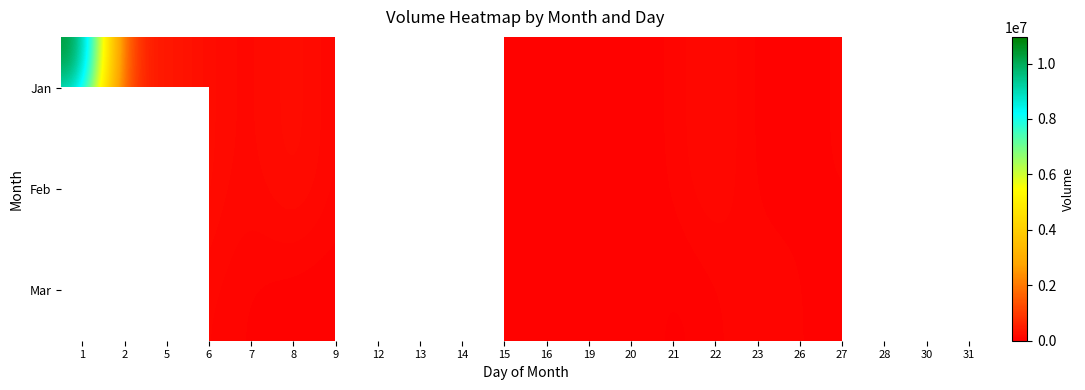

Is it true that Jan equals 100013.0 at 27?

True